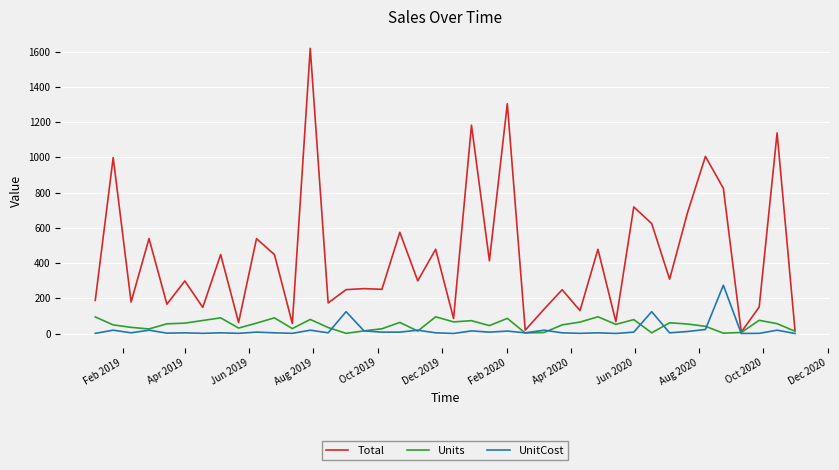

What is the sum of all UnitCost values?

843.3